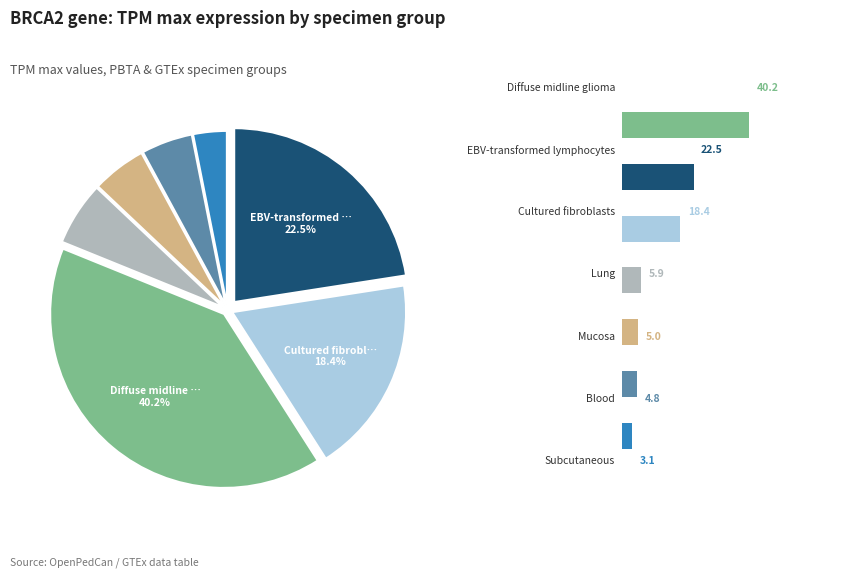

Is it true that Adipose - Subcutaneous is 3% of the pie?

True